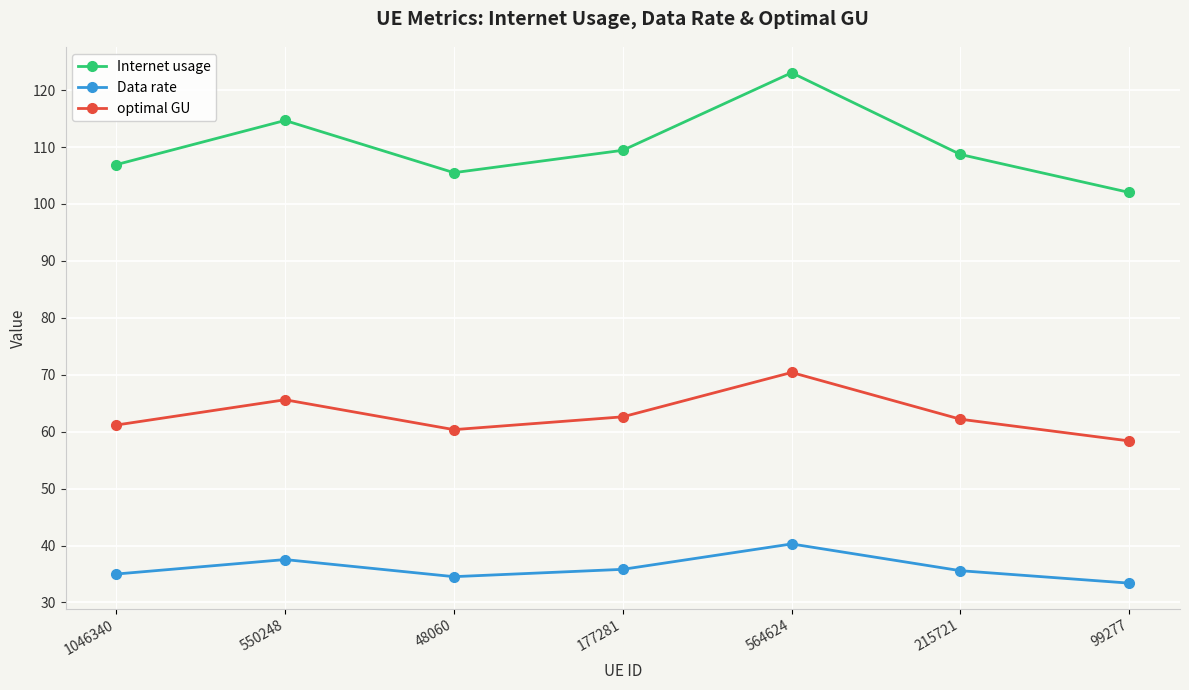

What value does the Internet usage series have at 564624?

123.0